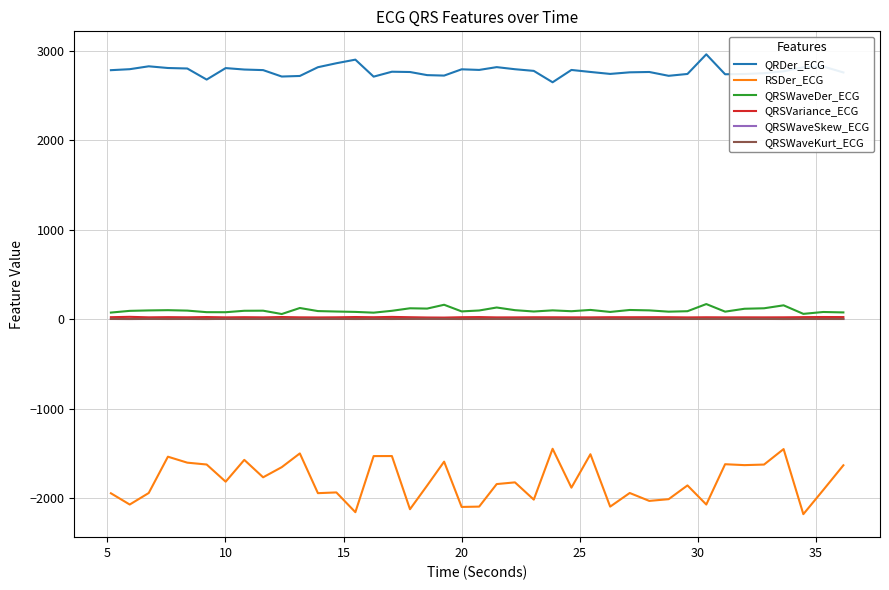

Which series has the largest range (max minus min)?

RSDer_ECG